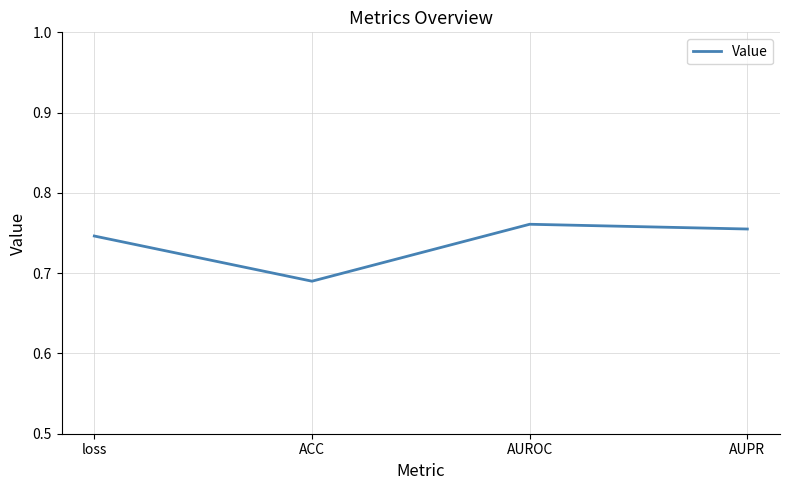

What position from the left is AUROC?

3